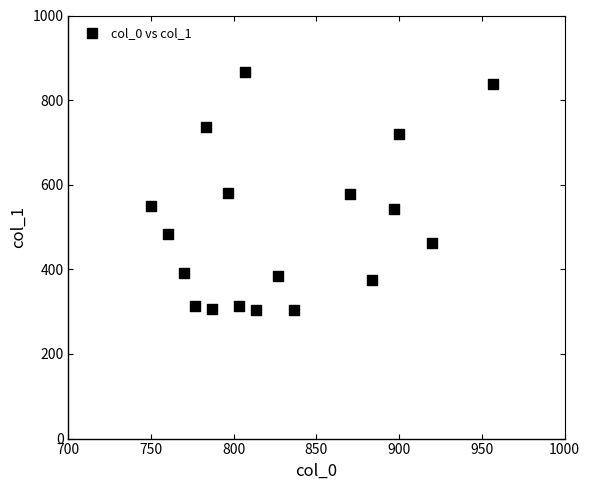

What is the range of X values (max minus min)?

206.7